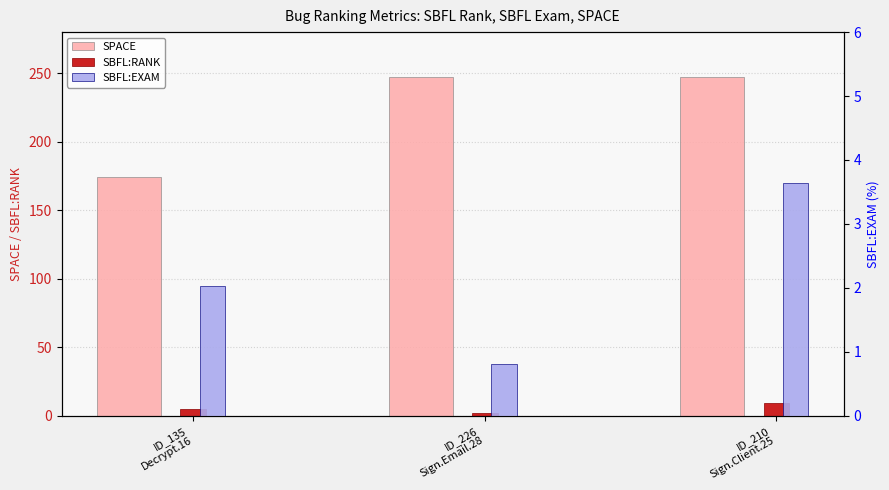

The value of SBFL:EXAM at ID_135
Decrypt.16 is 2.0. True or false?

True